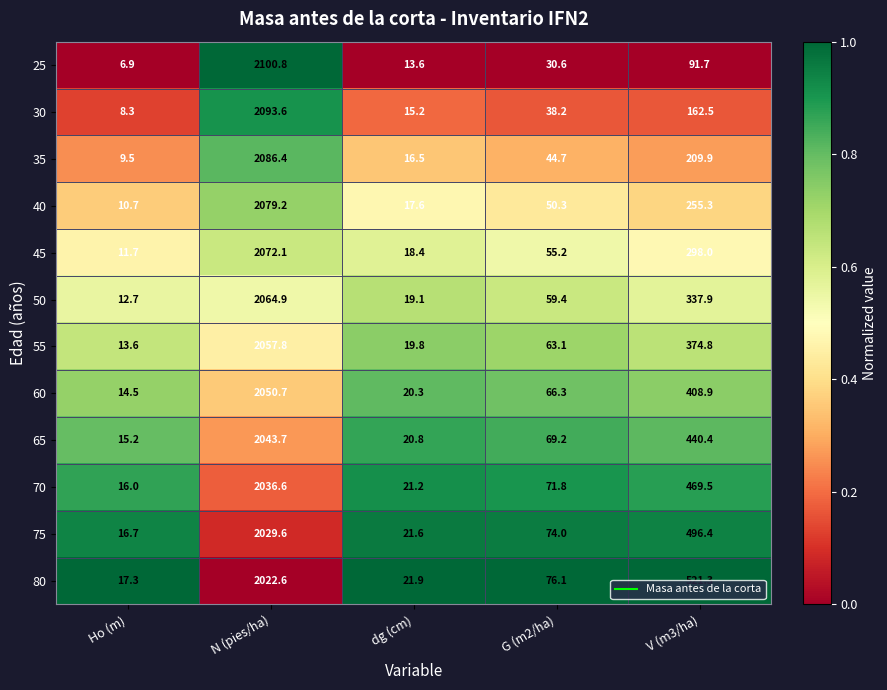

True or false: 40 has a value of 1153.1 at N (pies/ha).

False